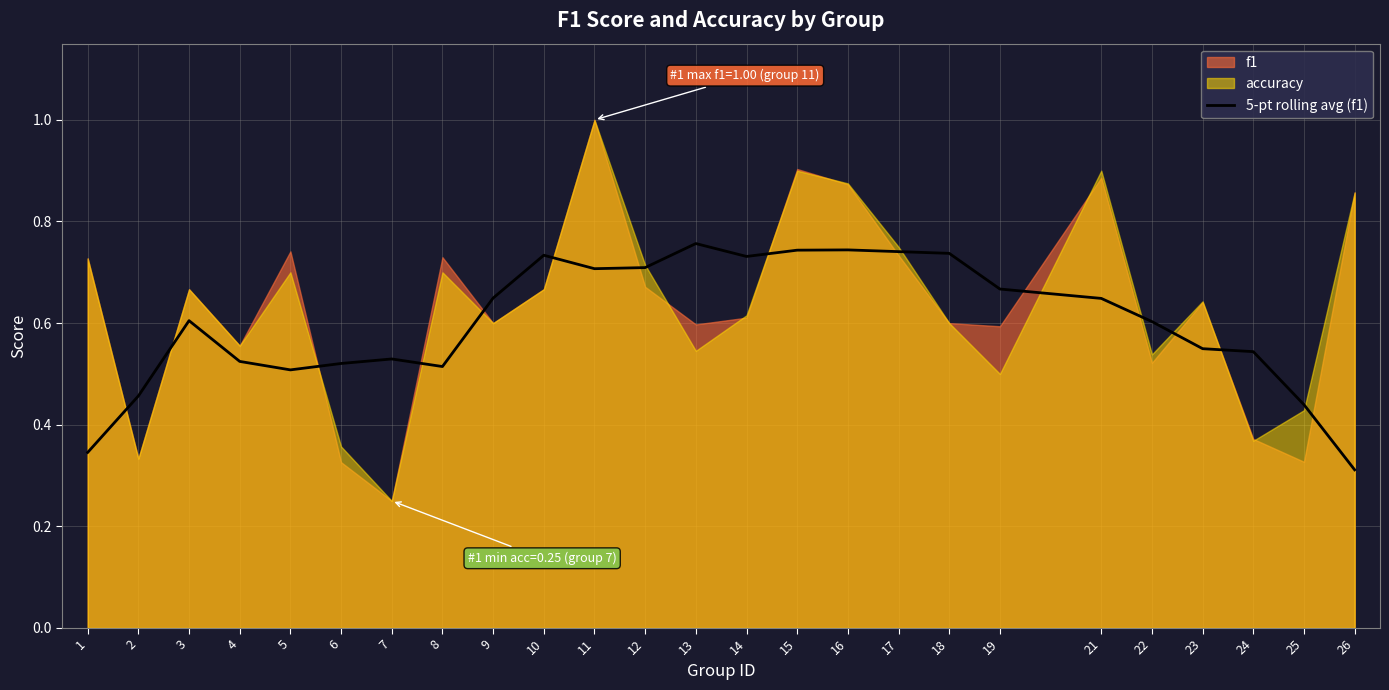

Where is 5-pt rolling avg (f1) nearest to the value 0?

26